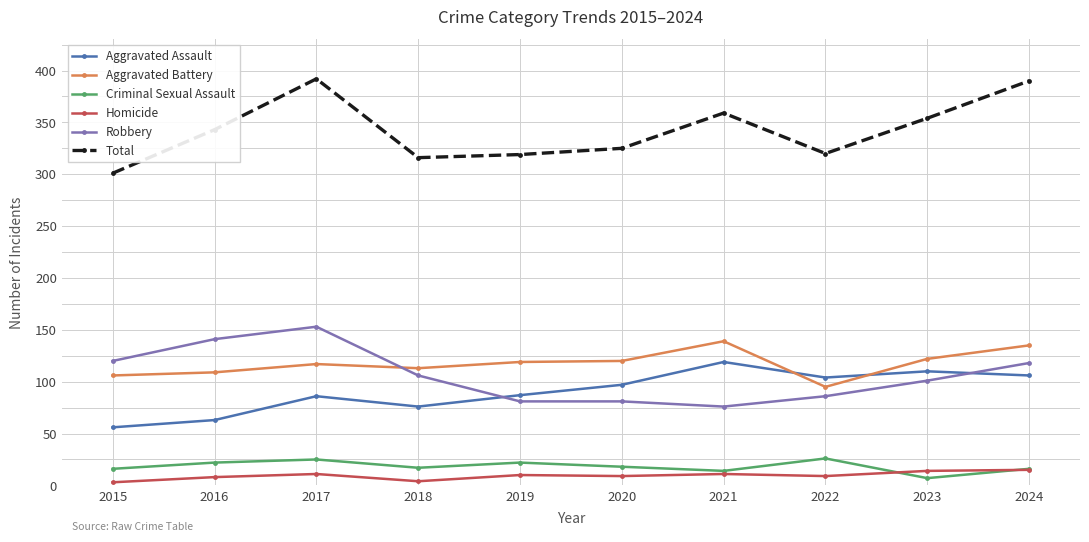

Rank the series at 2016 from highest to lowest value.

Total, Robbery, Aggravated Battery, Aggravated Assault, Criminal Sexual Assault, Homicide